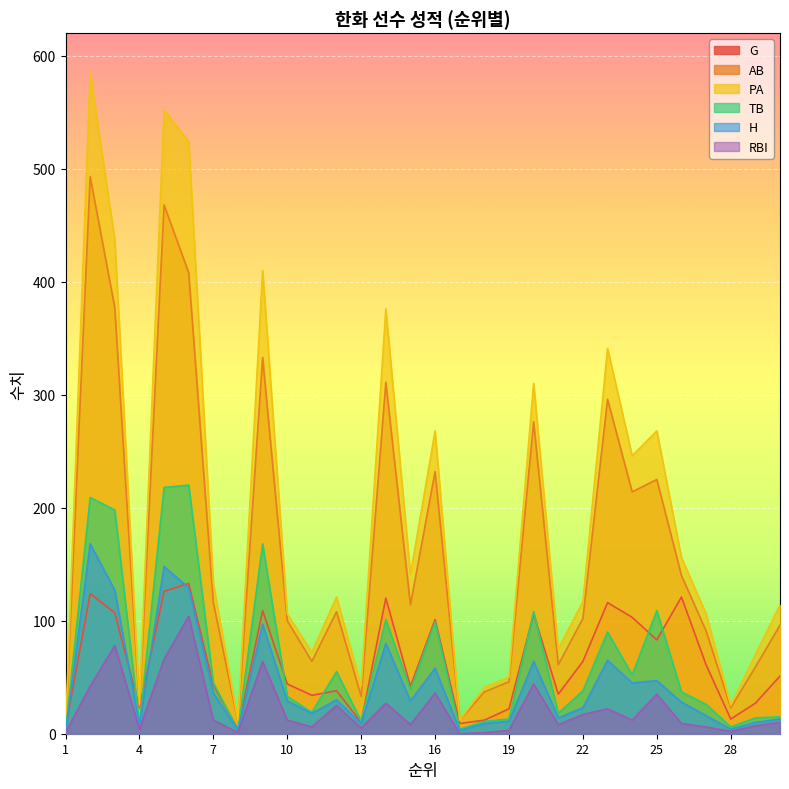

How many distinct data groups are displayed?

6